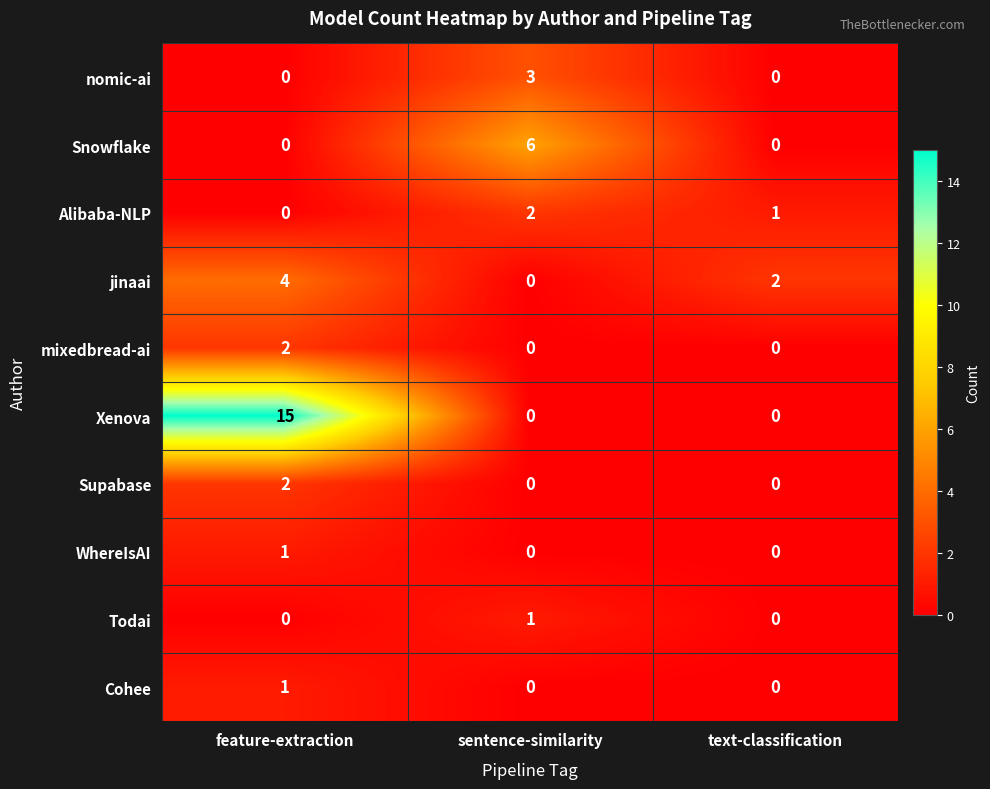

At which category is the sum across all series the highest?

feature-extraction